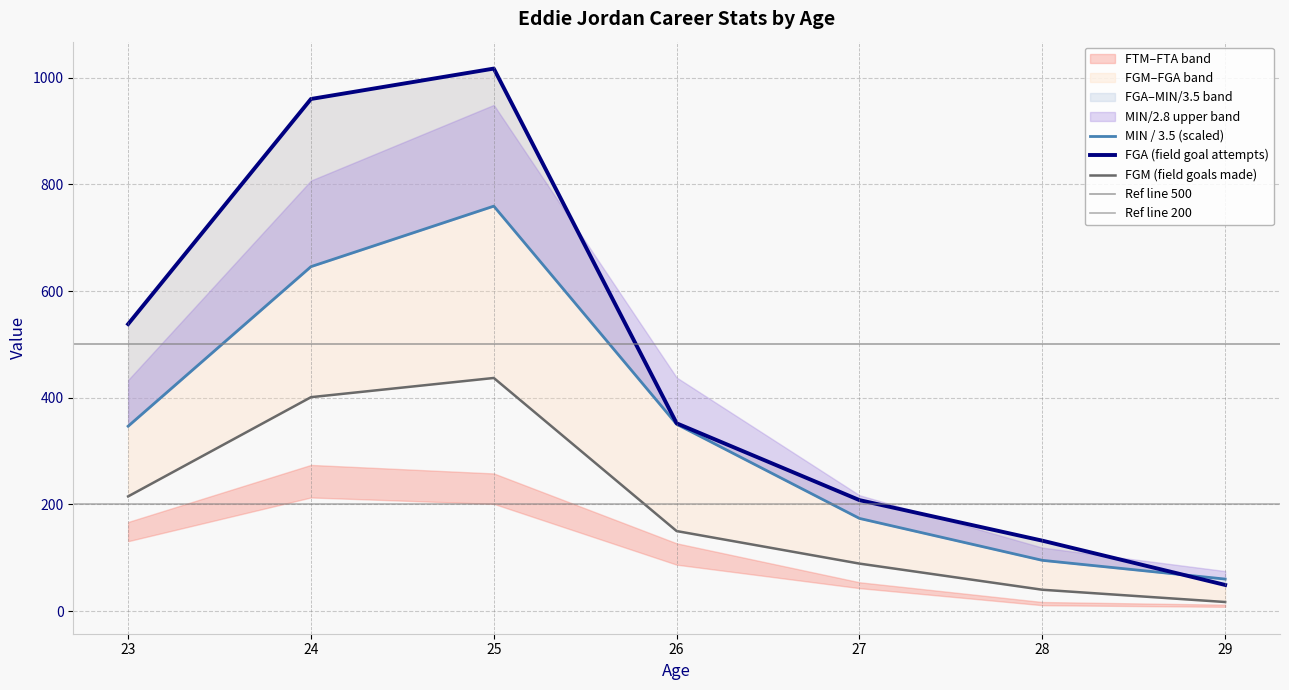

At which category is the sum across all series the highest?

25